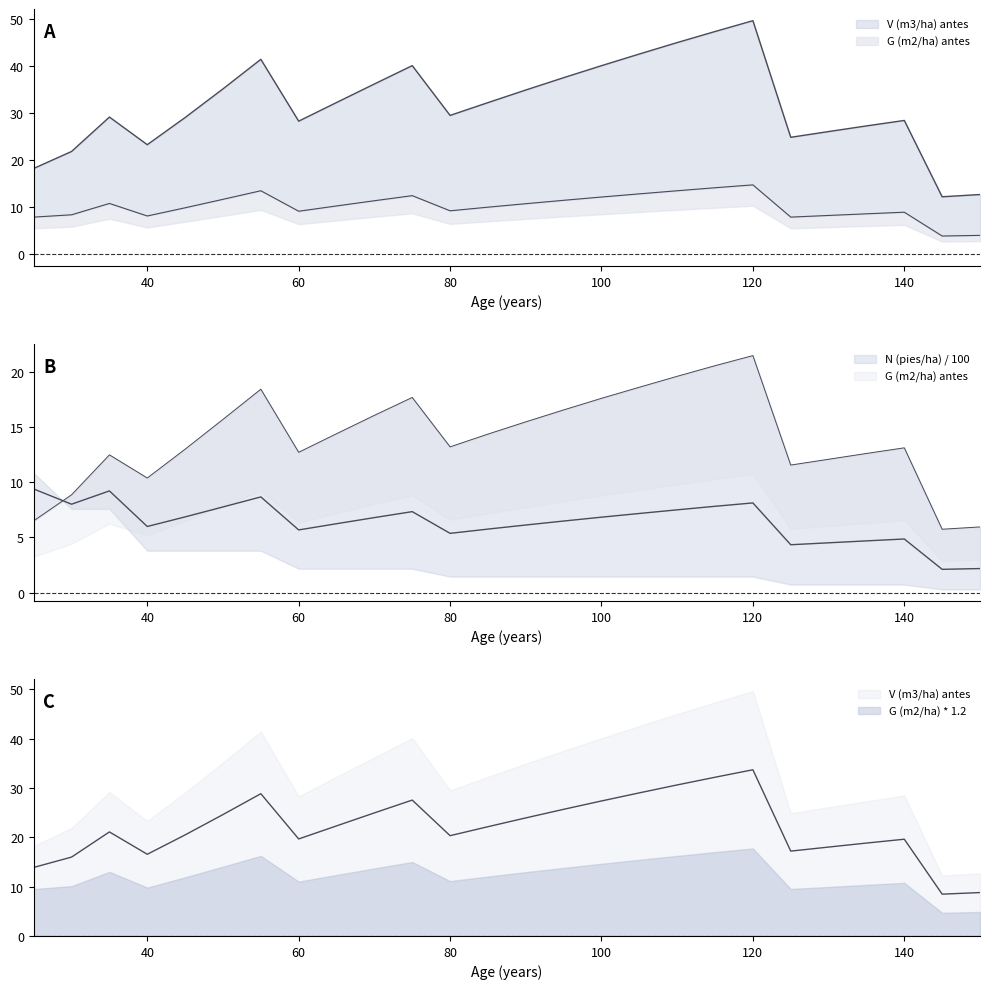

What is the sum of all G (m2/ha) antes values?

265.1